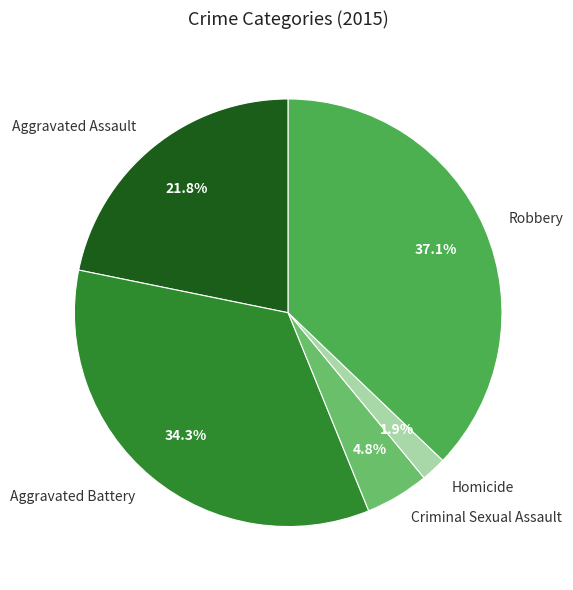

To the nearest percent, what portion does Aggravated Assault represent?

22%